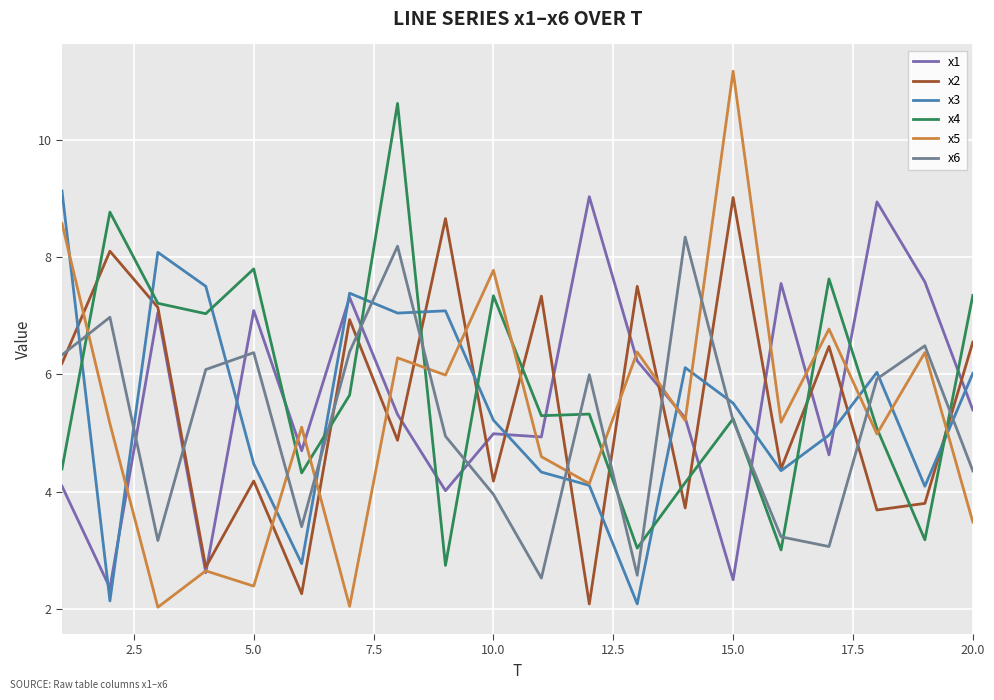

What is the difference between the second highest and second lowest values in the x2 series?

6.4